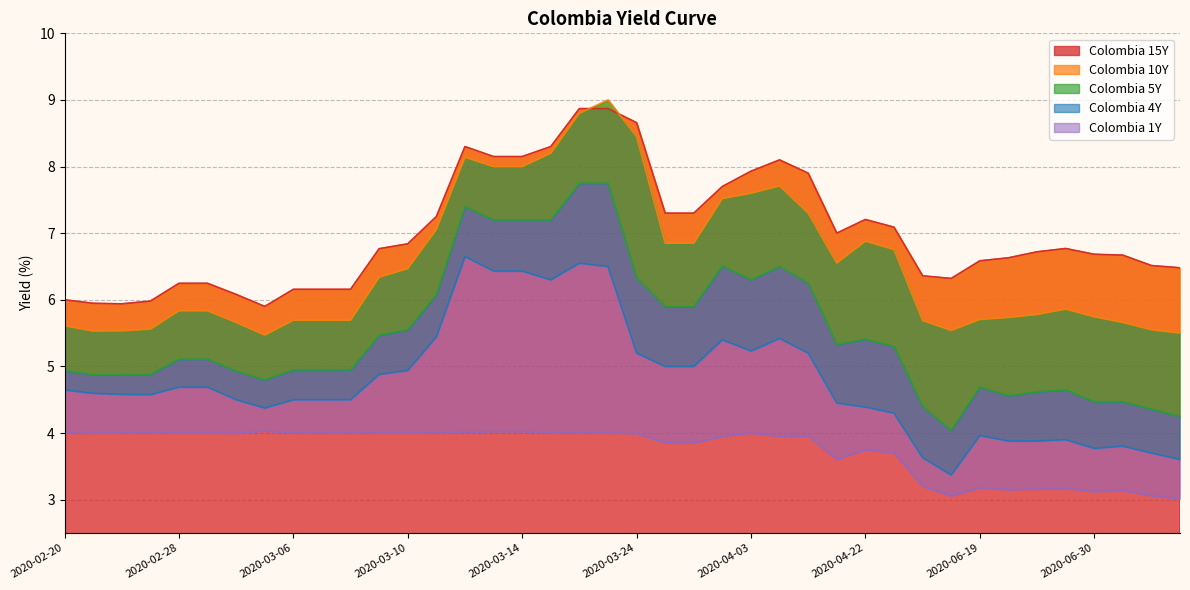

At which category does Colombia 15Y reach its first local peak?

2020-03-12